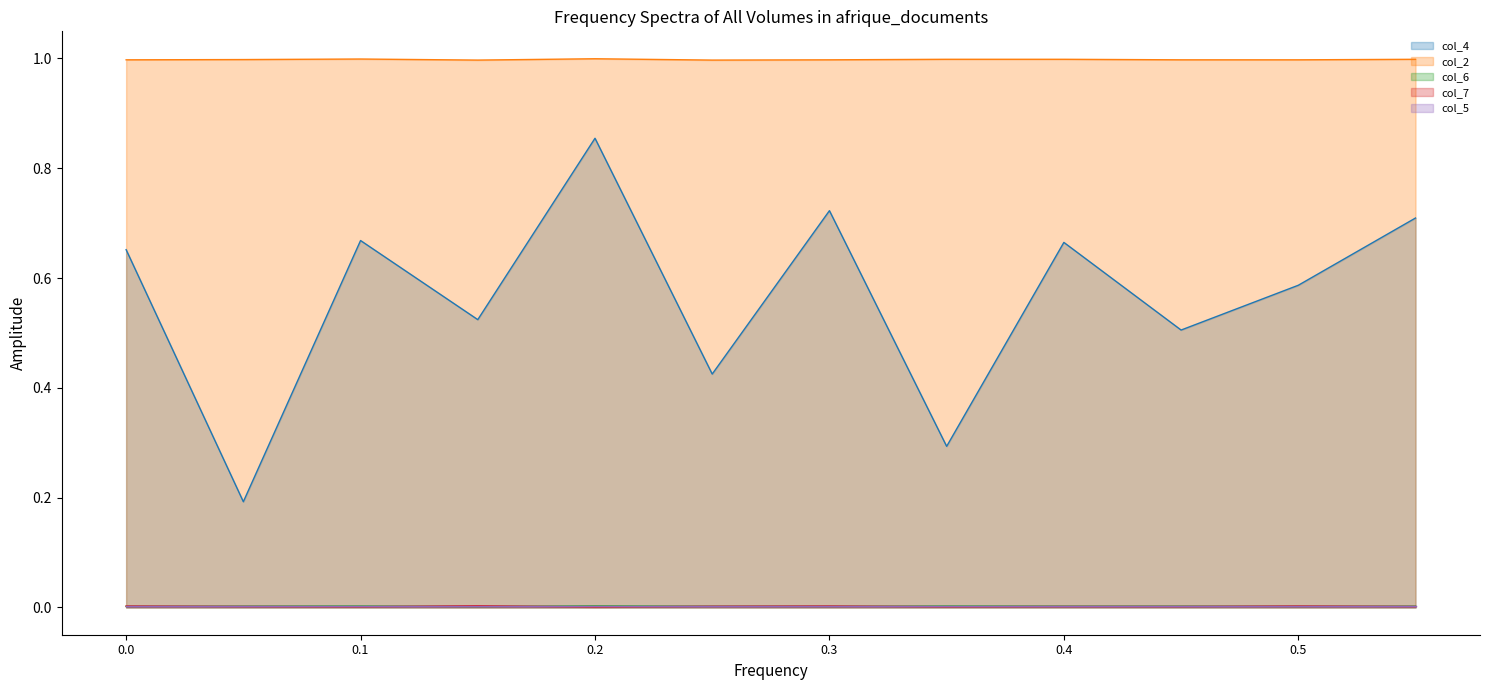

Which series has the largest range (max minus min)?

col_4